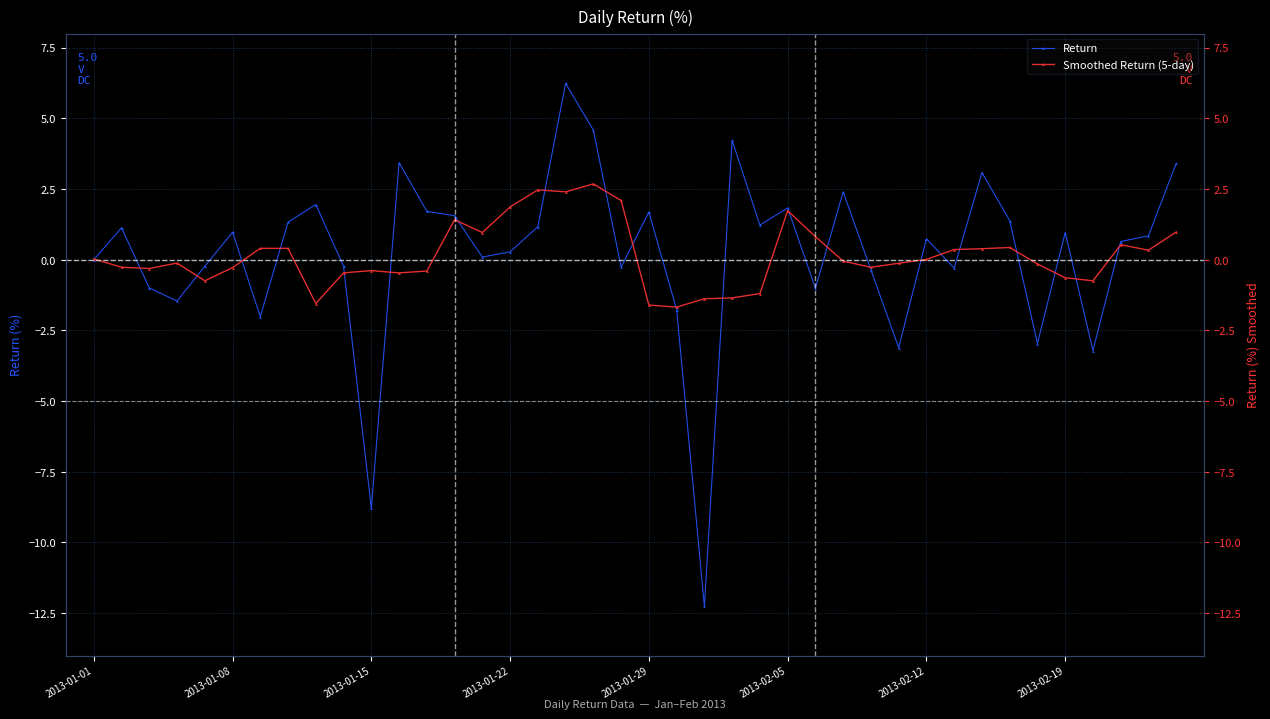

In Smoothed Return (5-day), how many points are higher than both neighbors (excluding endpoints)?

9